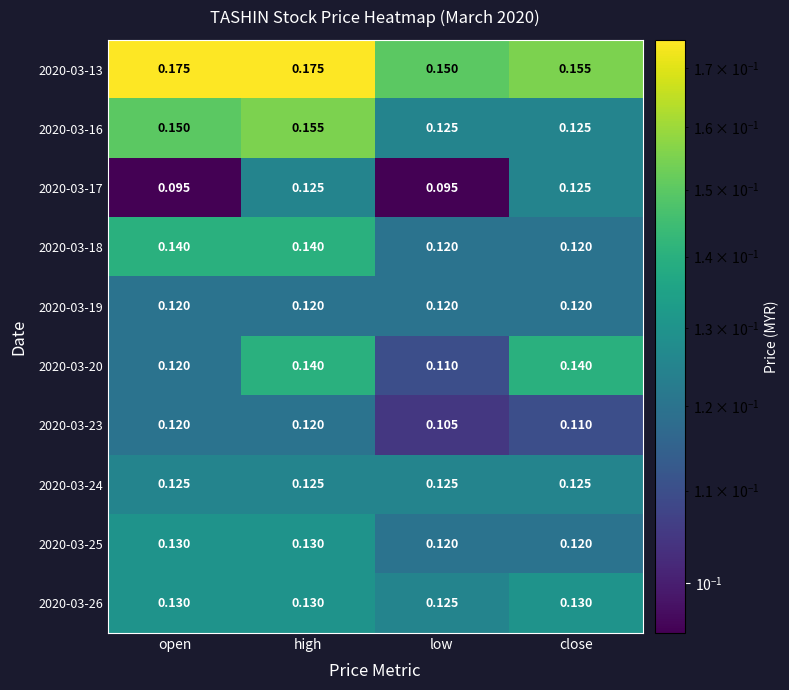

At which label is 2020-03-13 closest to 0?

low